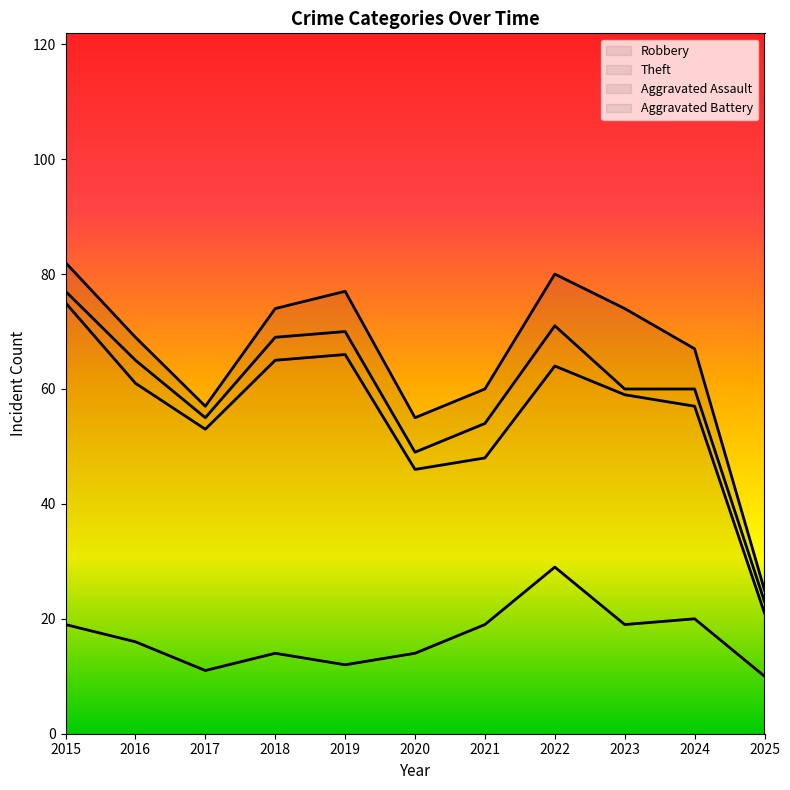

At which category does Theft reach its first local valley?

2017